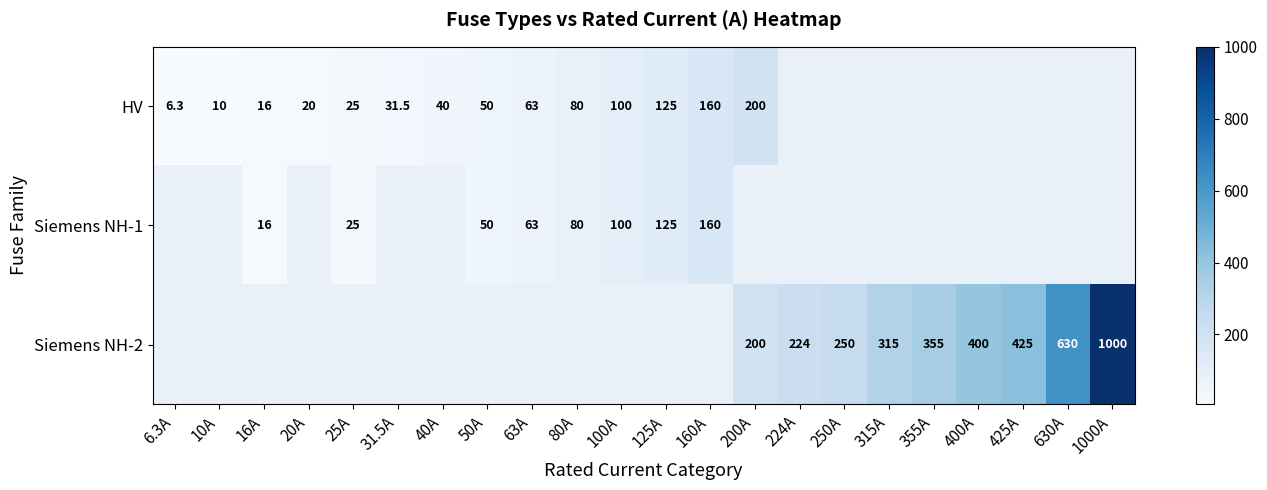

What is the sum of the HV values at 80A and 100A?

180.0